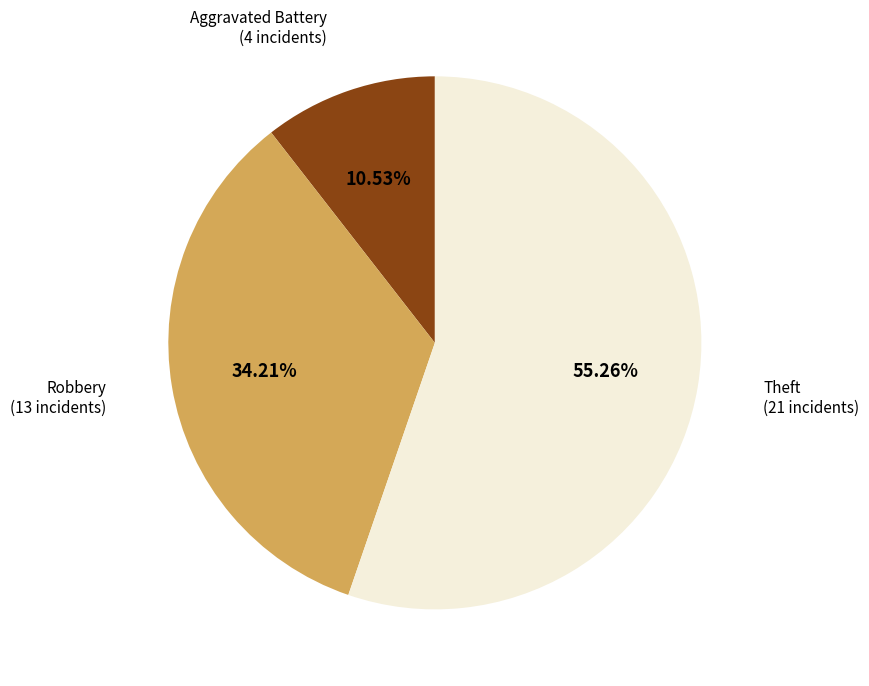

Does any single category account for the majority?

Yes